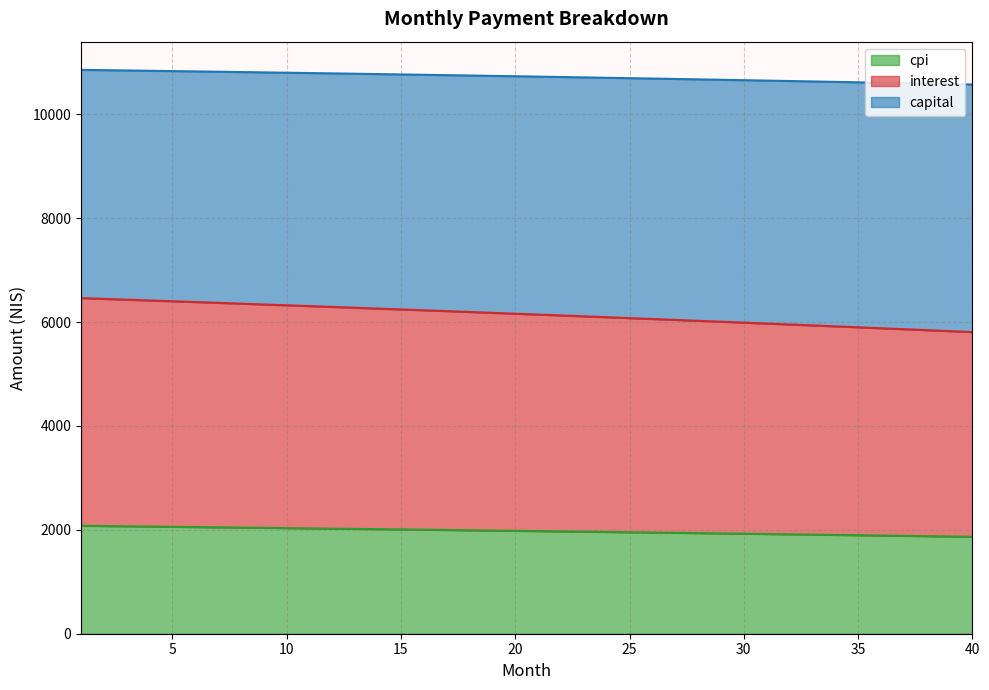

What are all the series names shown in the legend?

cpi, interest, capital